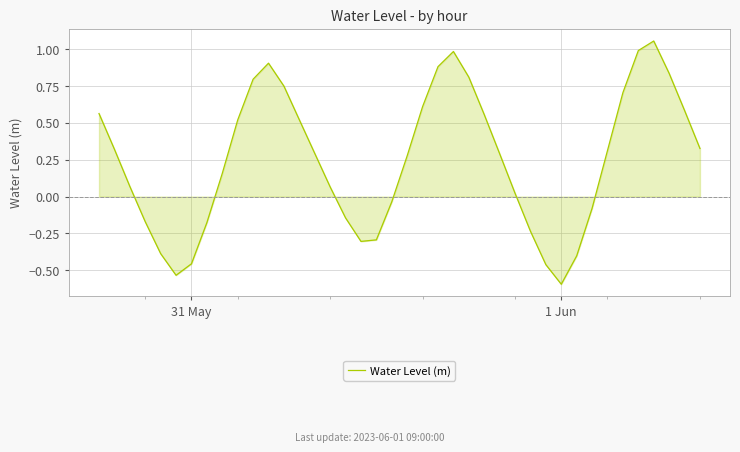

What is the minimum value shown in the chart?

-0.6